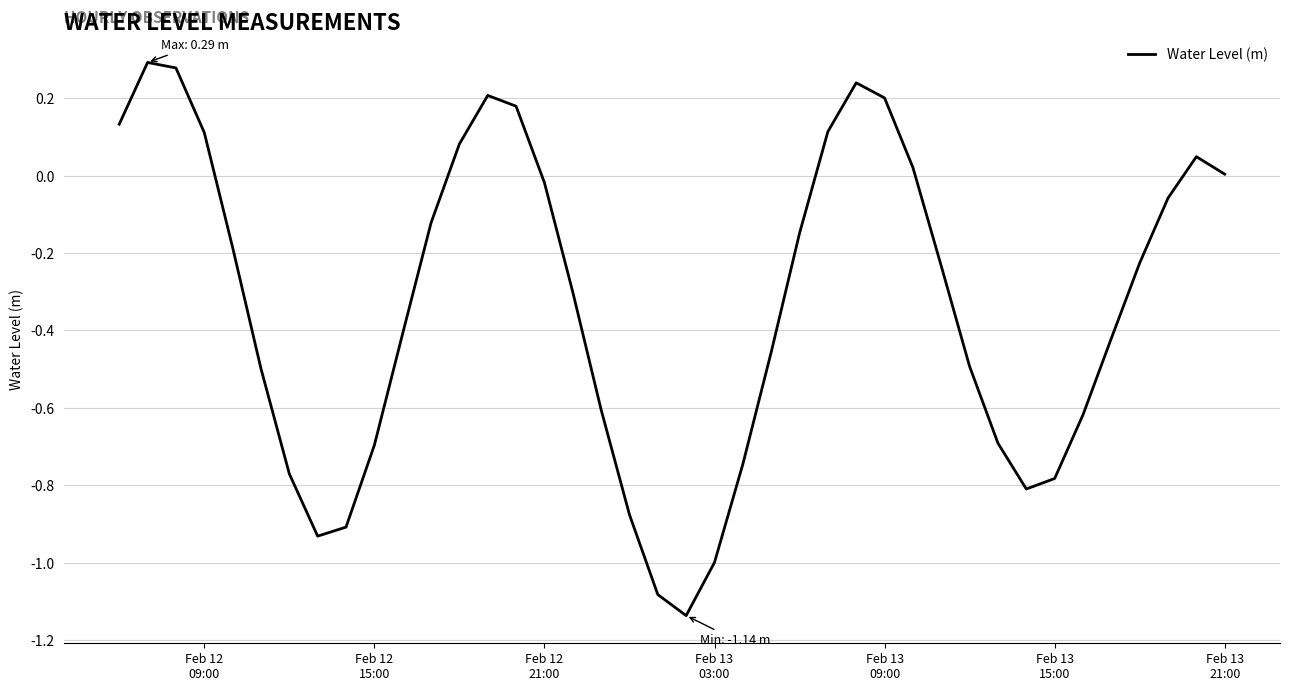

How many lines are shown in the chart?

1